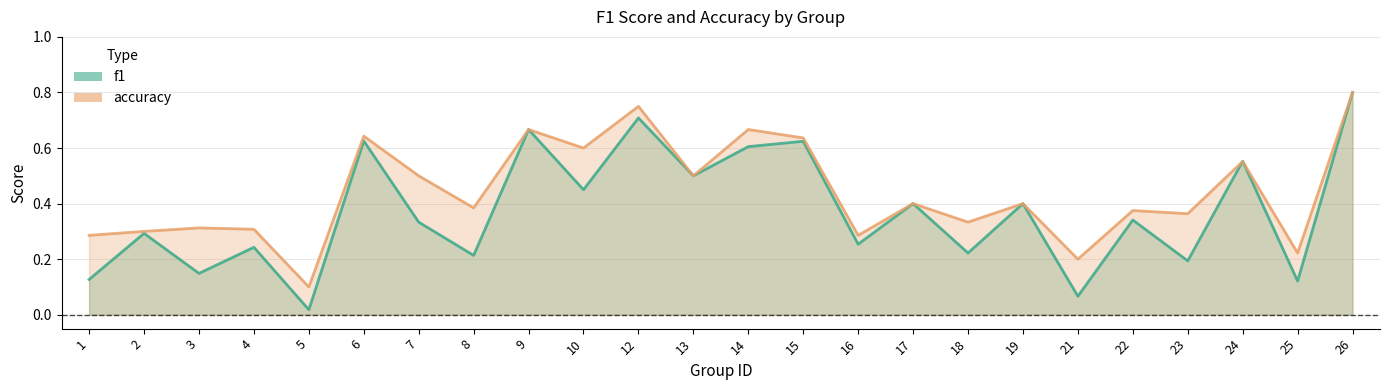

What is the sum of all accuracy values?

10.6